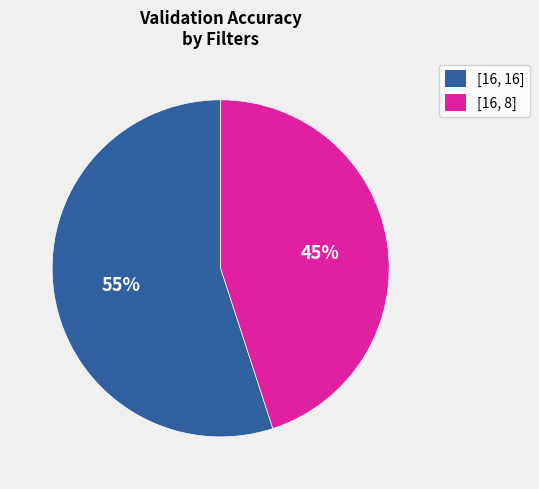

To the nearest percent, what is the difference between the largest and smallest slice percentages?

10%